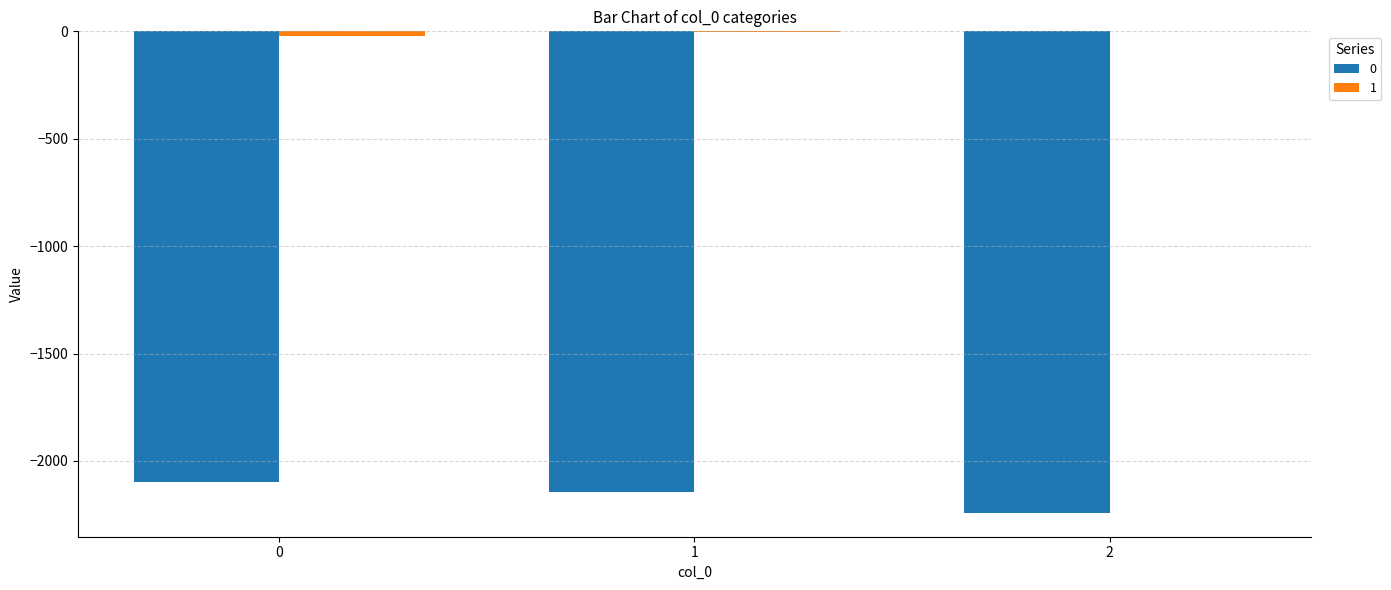

What is the difference between the 0 values at 2 and 0?

141